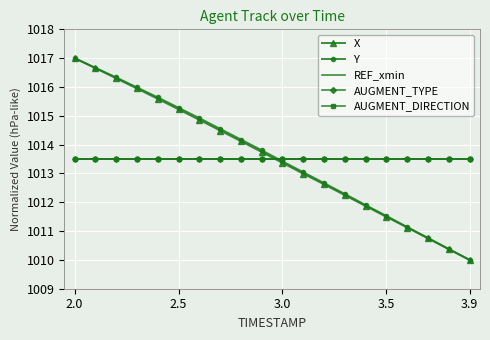

What is the greatest value displayed?

1017.0